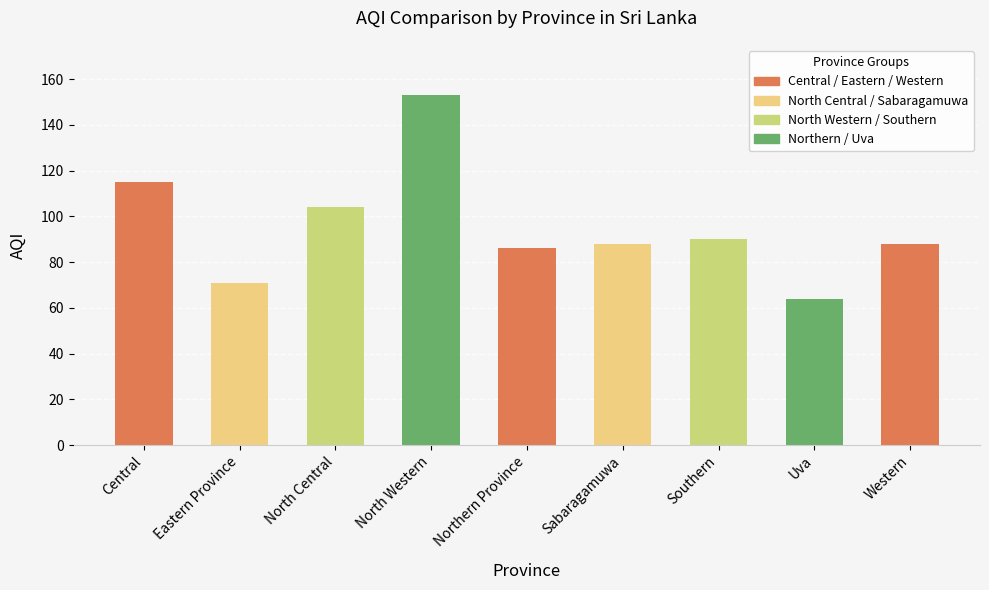

What is the difference between the maximum and second lowest values?

82